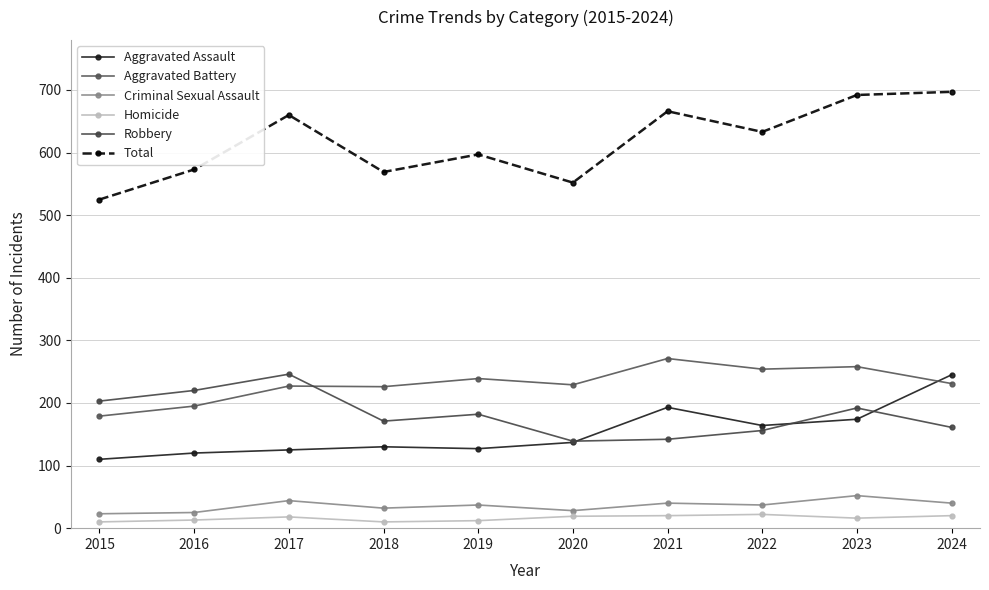

True or false: Aggravated Assault and Homicide intersect in this chart.

False